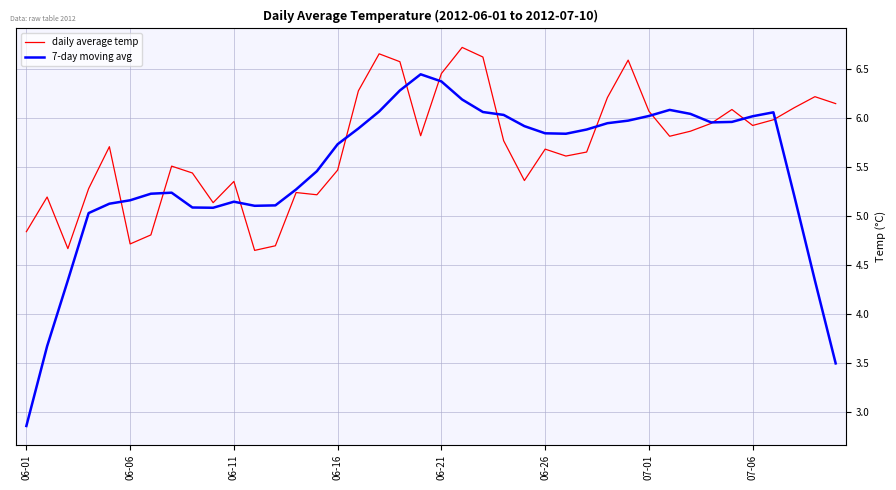

Which series has the largest range (max minus min)?

7-day moving avg